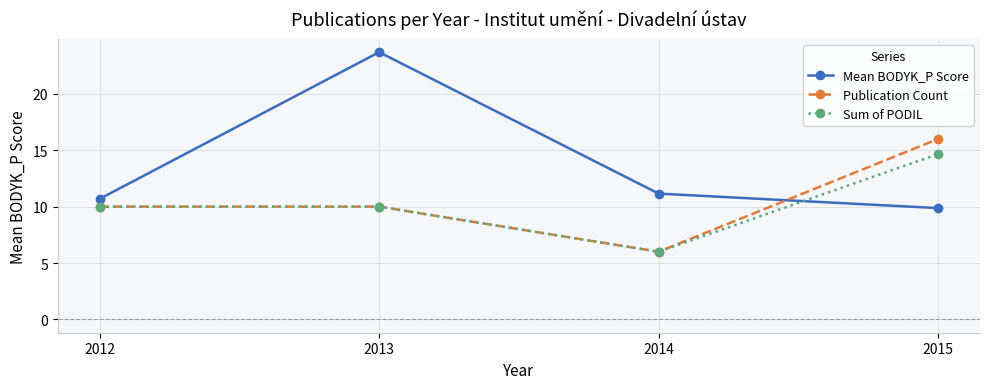

Reading left to right, transcribe all the data shown in this chart.

Mean BODYK_P Score: 10.7	23.7	11.2	9.9
Publication Count: 10.0	10.0	6.0	16.0
Sum of PODIL: 10.0	10.0	6.0	14.7